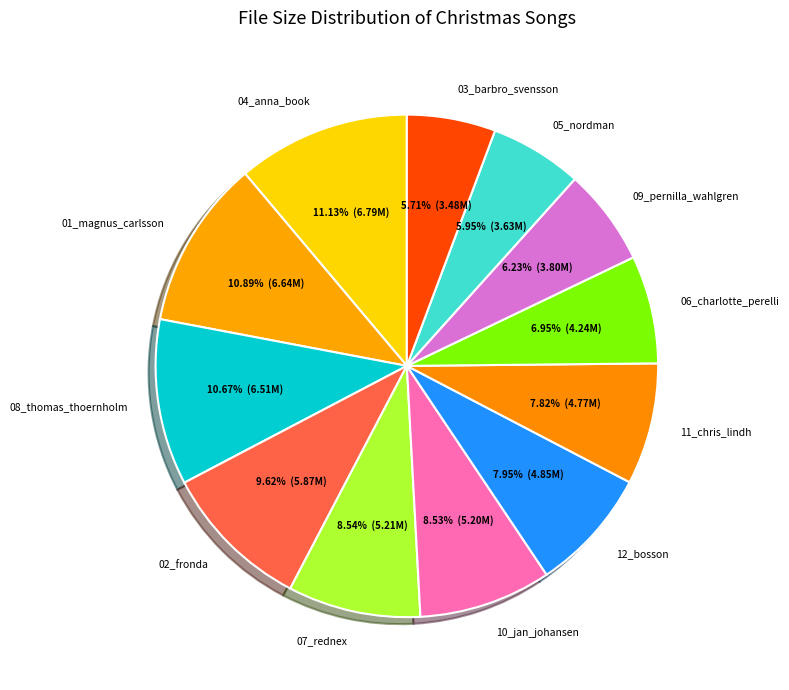

What percentage is the 06_charlotte_perelli slice, to the nearest percent?

7%